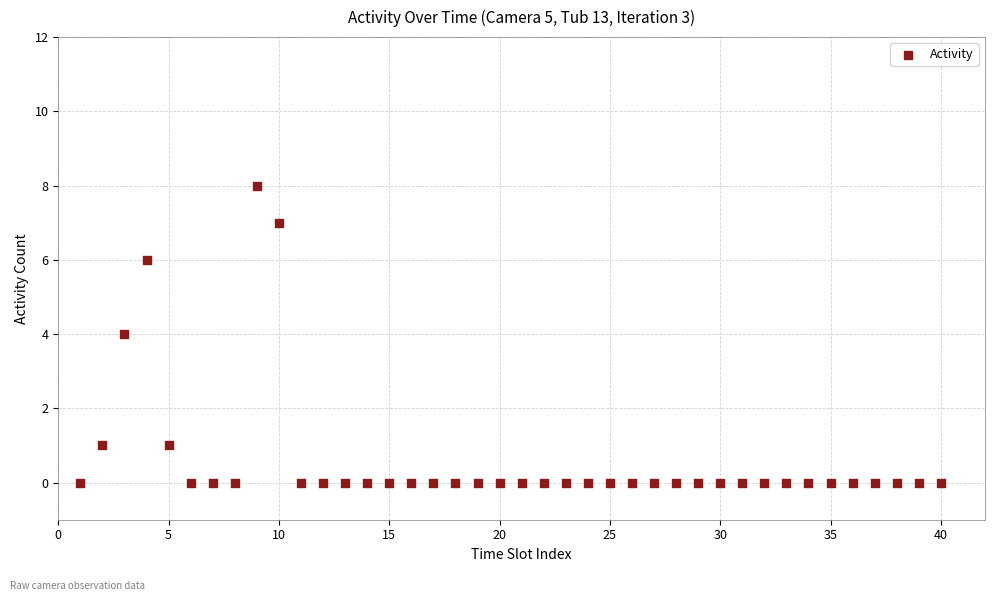

What is the range of Y values (max minus min)?

8